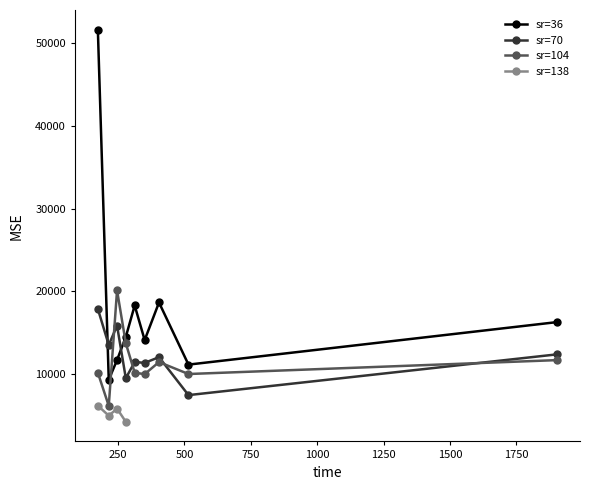

What is the approximate value at 70?

11370.7